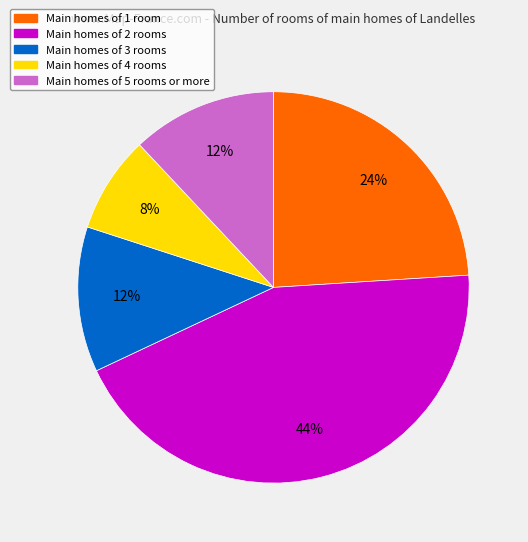

To the nearest percent, what is the average slice percentage?

20%